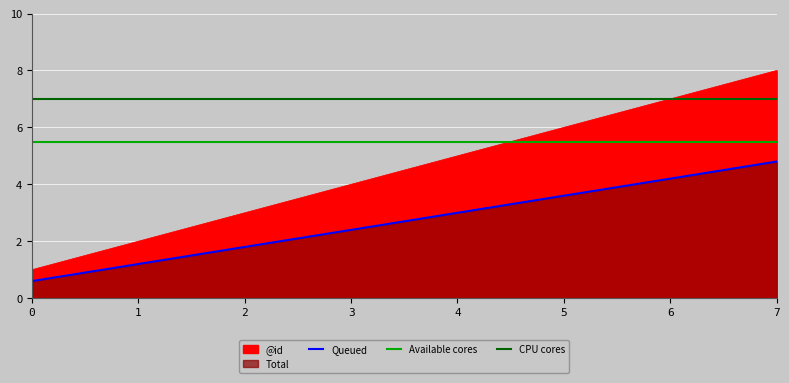

What is the value of the CPU cores point at the 7th from the left?

7.0